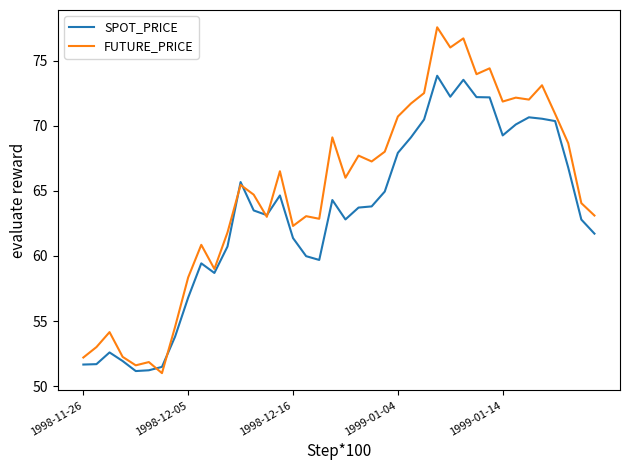

List the series in order of their peak value, highest first.

FUTURE_PRICE, SPOT_PRICE